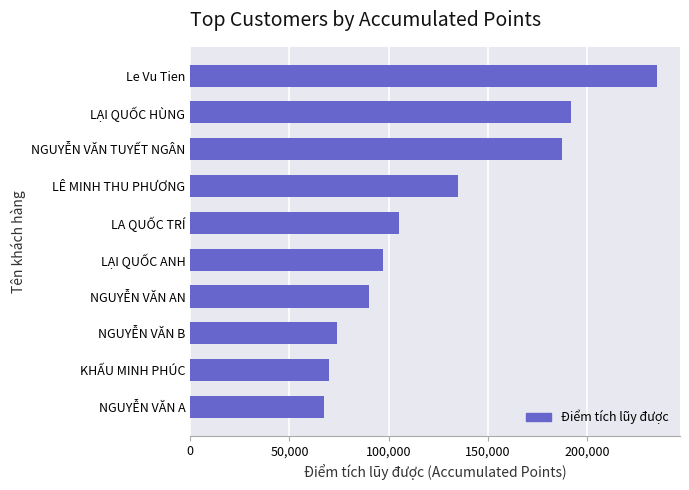

How many bars are there in total?

10